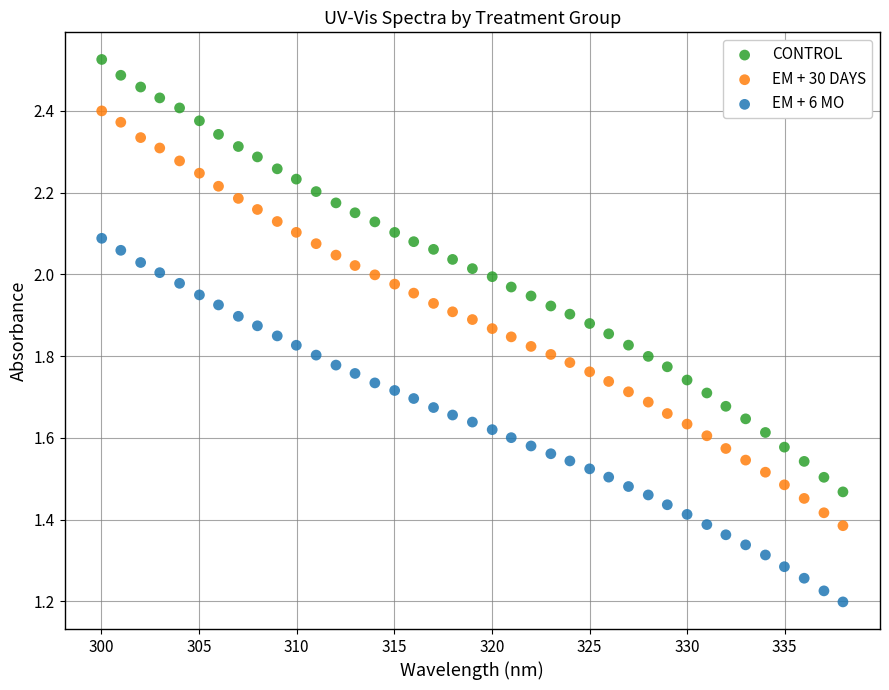

What is the X range (max minus min) for the scatter plot?

38.0